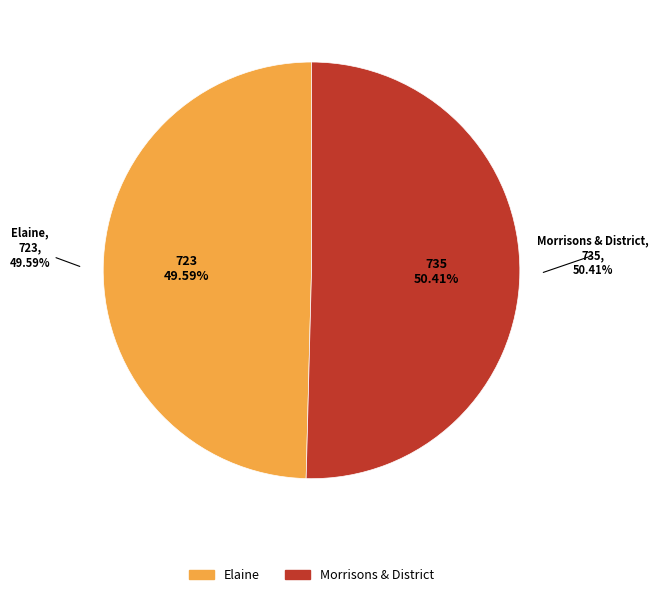

The Elaine slice represents 60% of the pie. True or false?

False